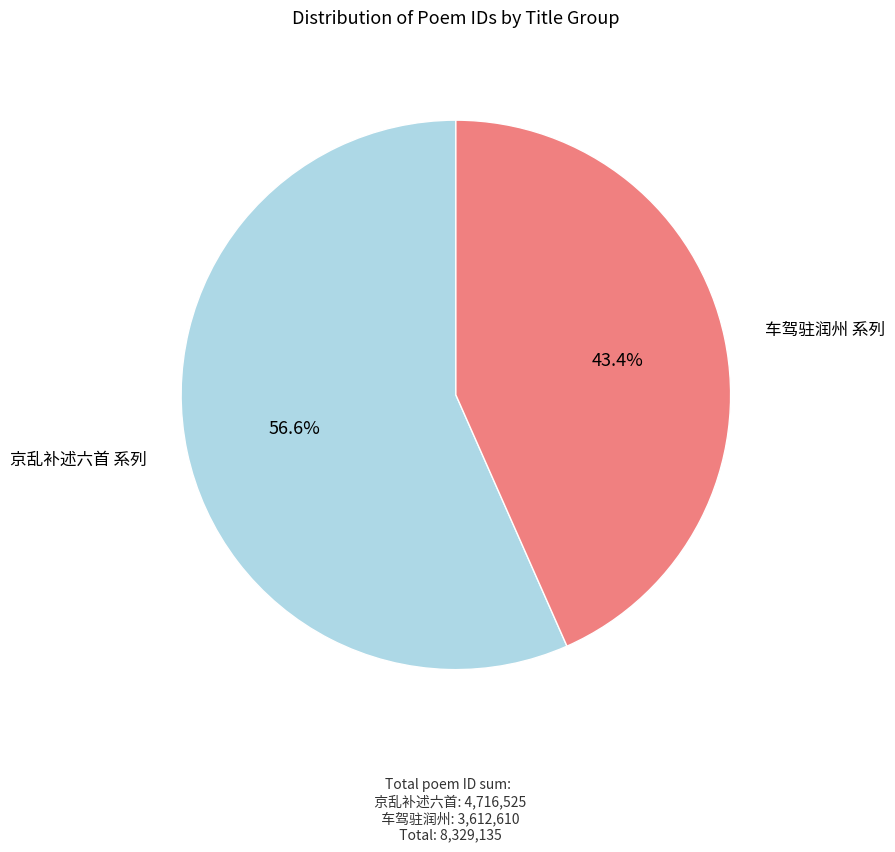

How many slices are in this pie chart?

2